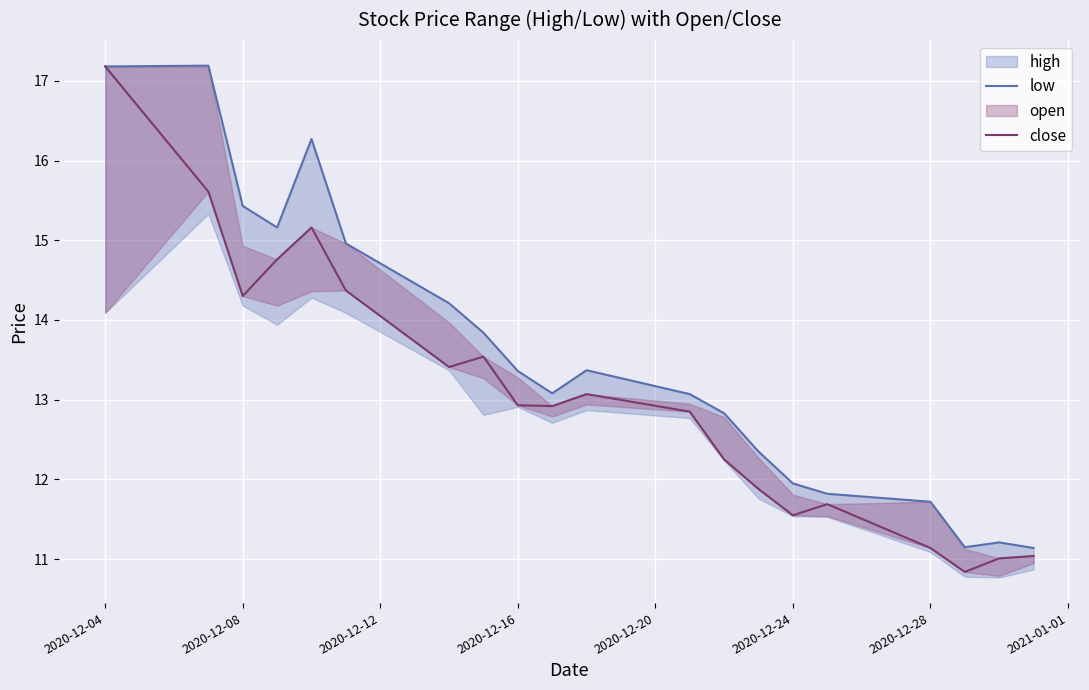

In low, how many points are higher than both neighbors (excluding endpoints)?

4